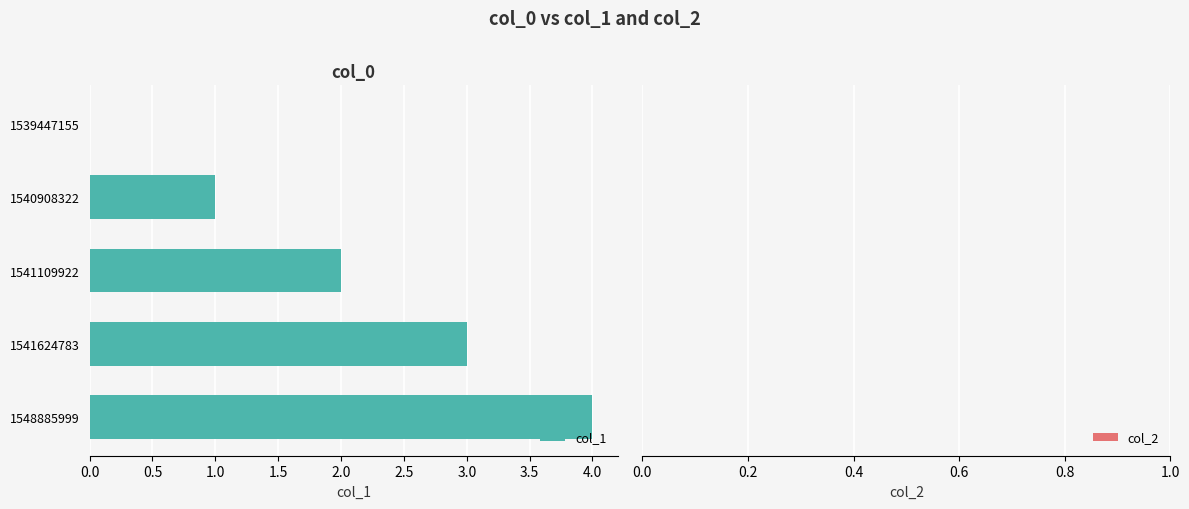

The chart shows a value of 2 at 1541624783. True or false?

False